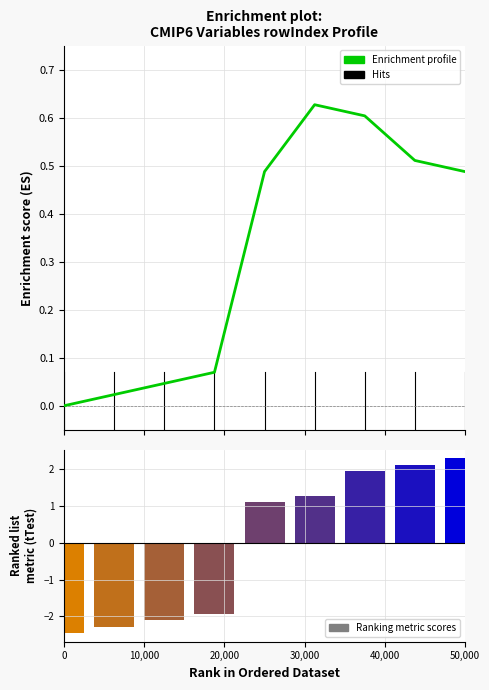

True or false: Ranking metric scores has a value of -2.3 at 10,000.

True